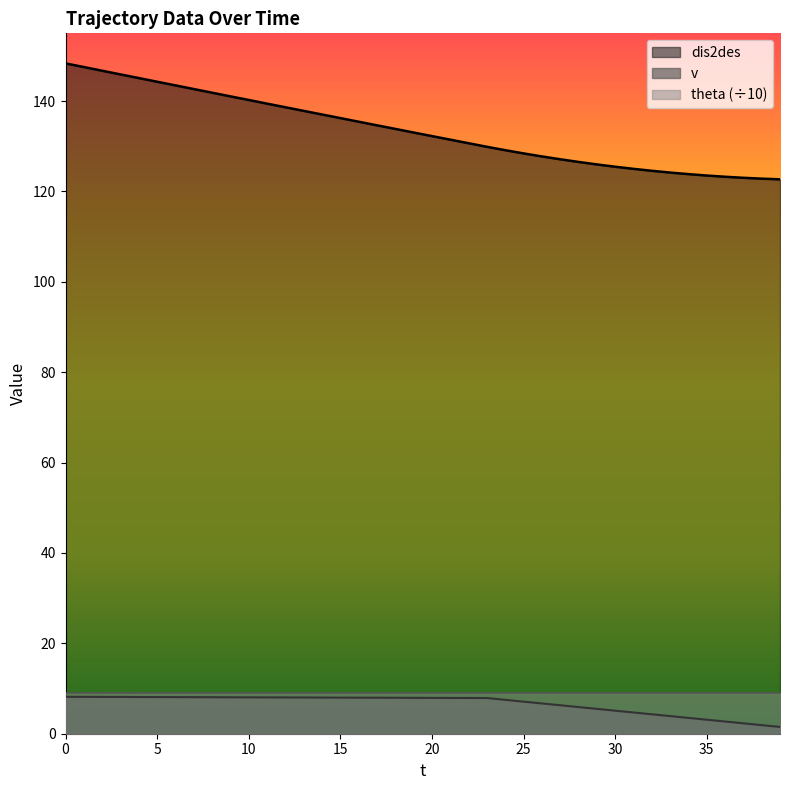

True or false: dis2des and v cross at least once.

False